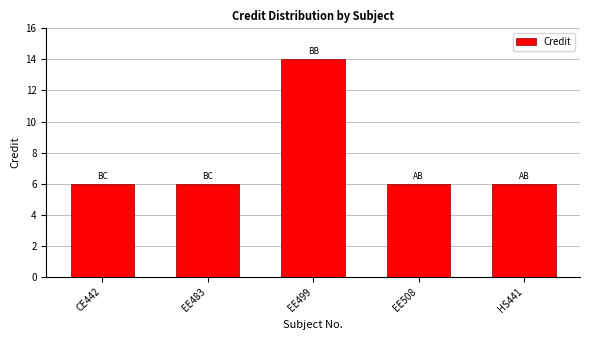

What is the average value?

8